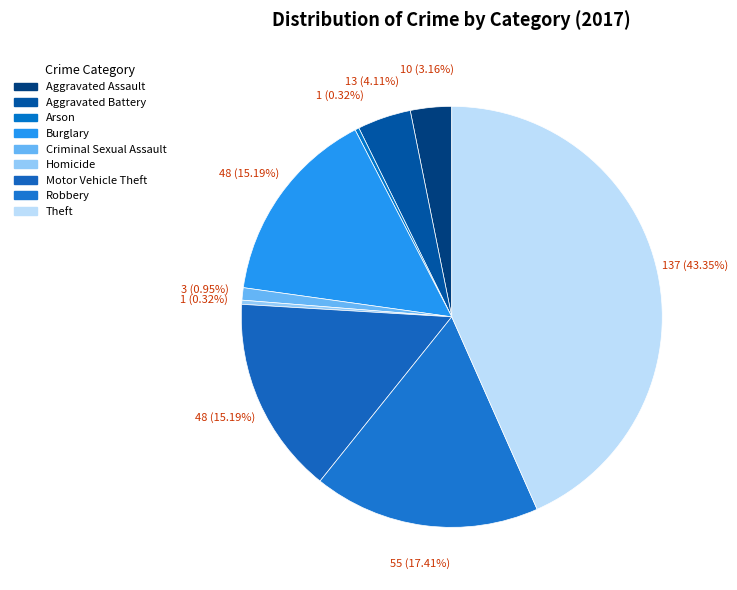

How many segments does this pie chart have?

9